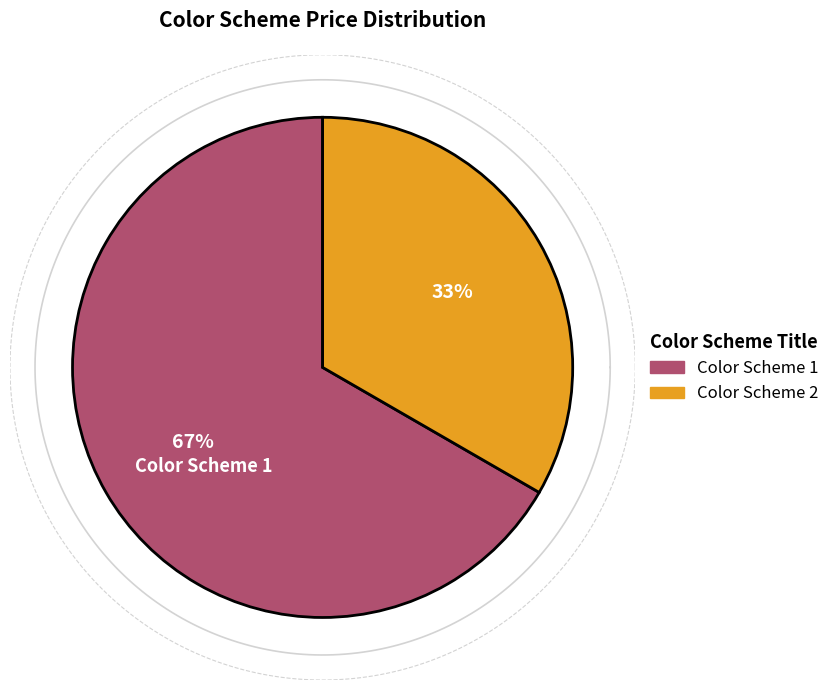

How many slices are in this pie chart?

2